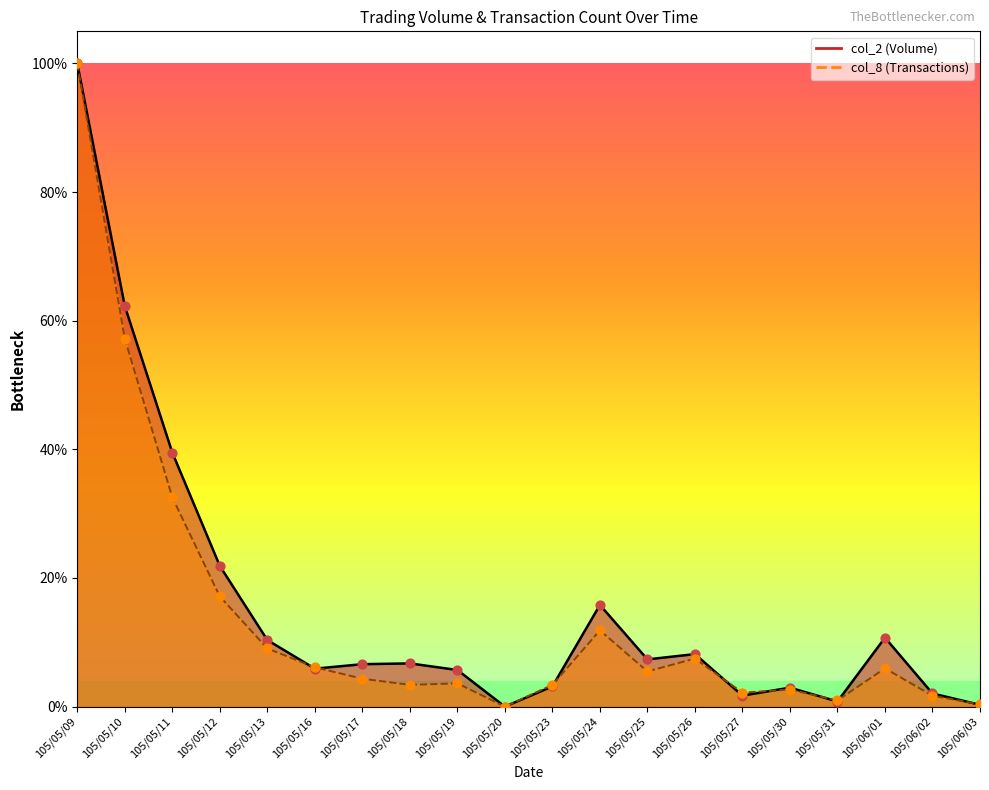

At which category is the sum across all series the highest?

105/05/09